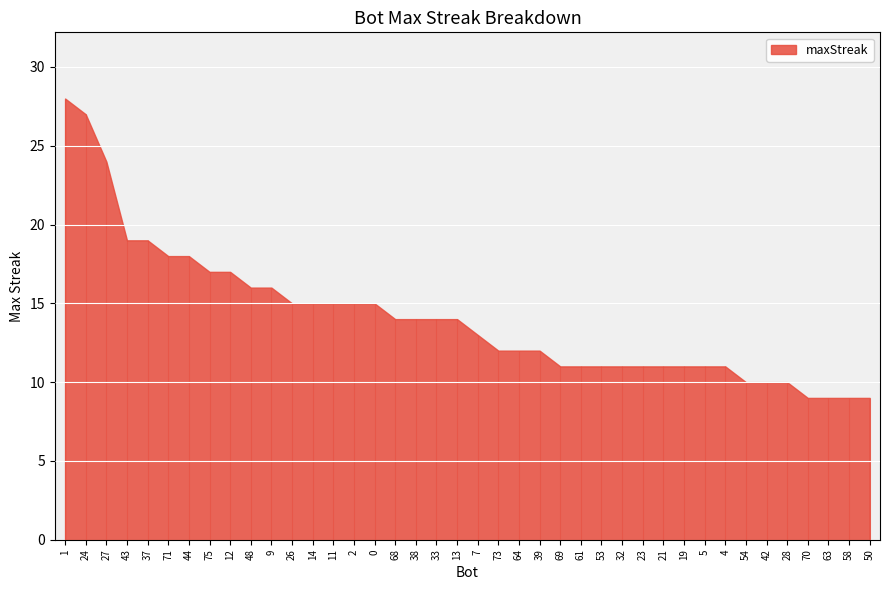

What is the smallest value displayed?

9